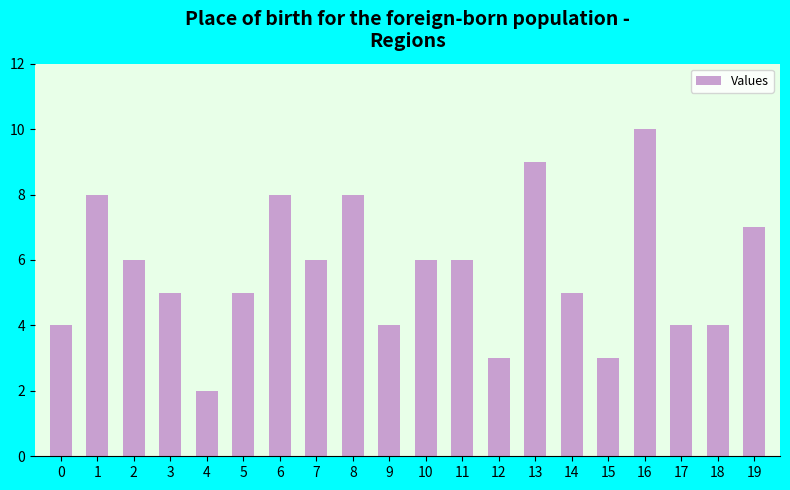

Does the chart contain any negative values?

No